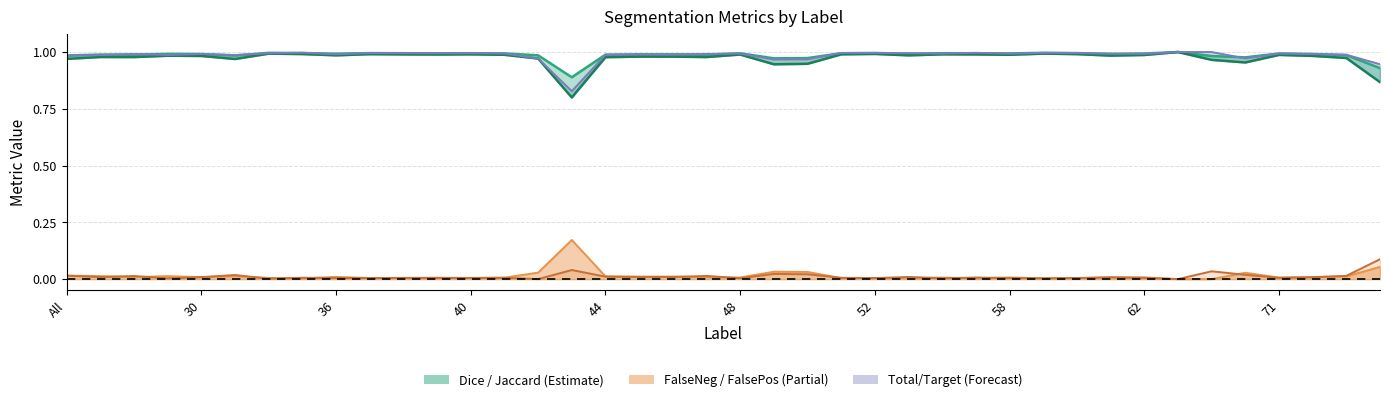

What is the value of the Jaccard point at the 18th from the left?

1.0